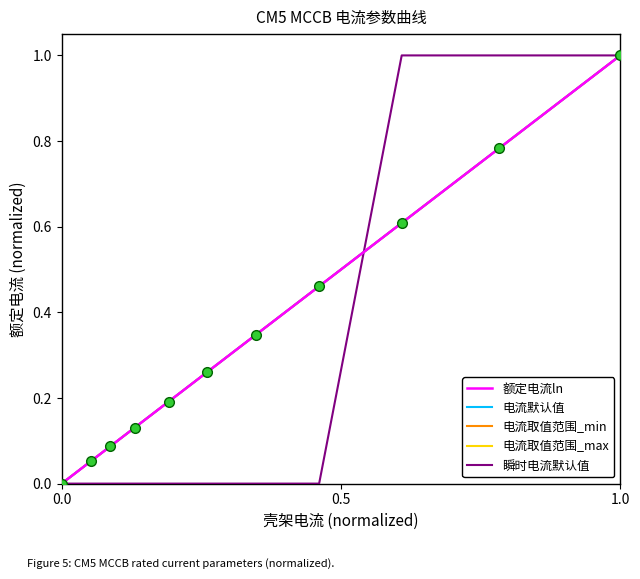

Does the chart display data point markers on the line(s)?

No